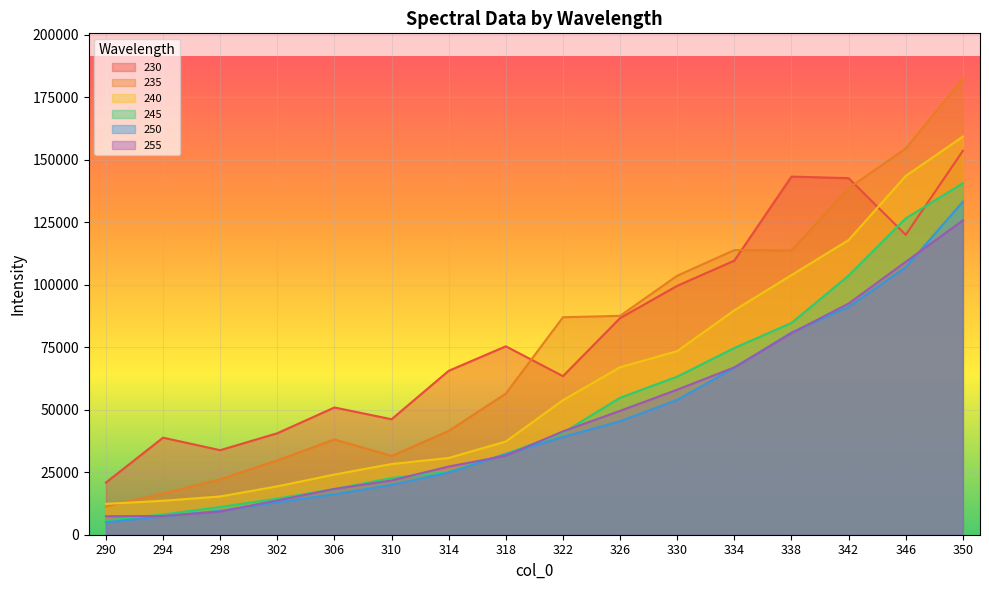

Which series has the largest range (max minus min)?

235